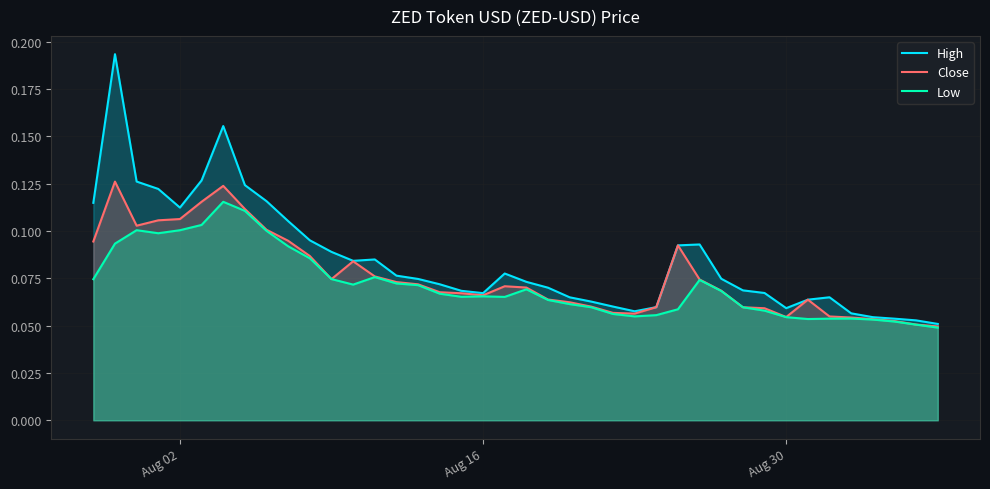

At how many categories does at least one series exceed 0?

40